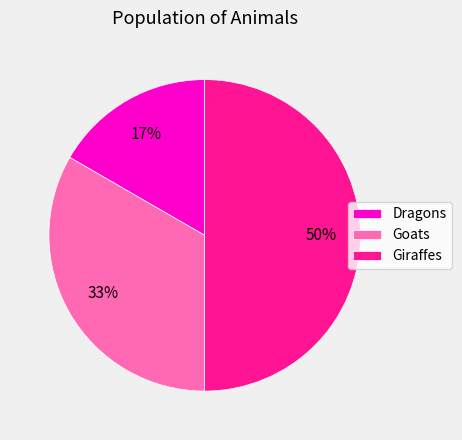

True or false: Giraffes accounts for 50% of the total.

True